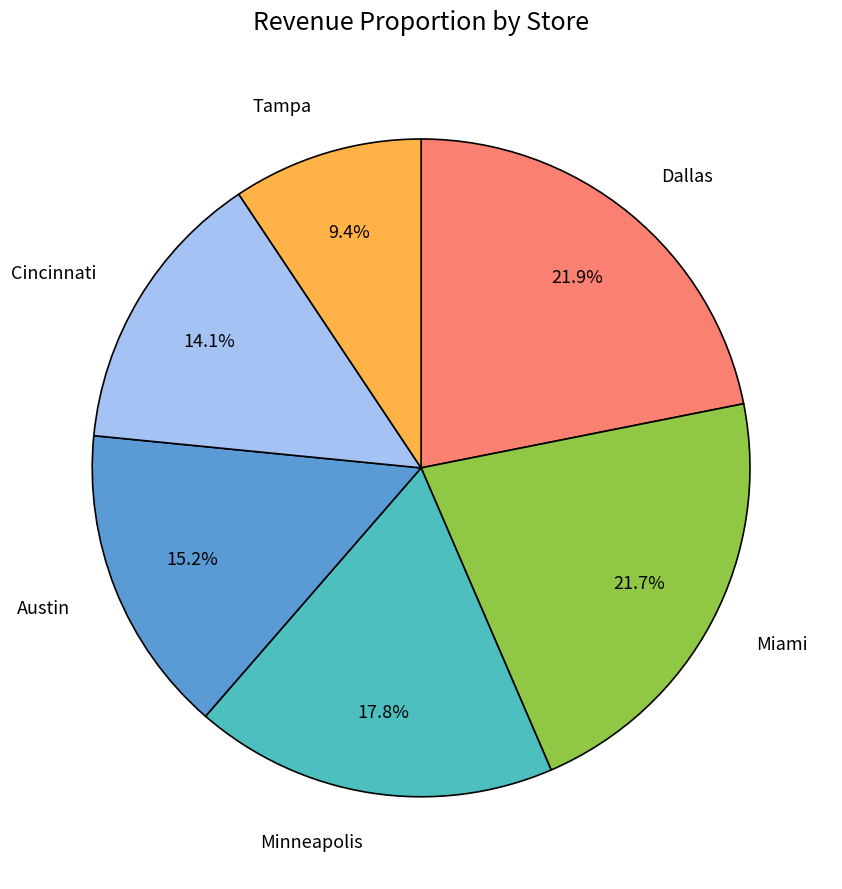

How much of the chart is everything except Austin?

84.8%